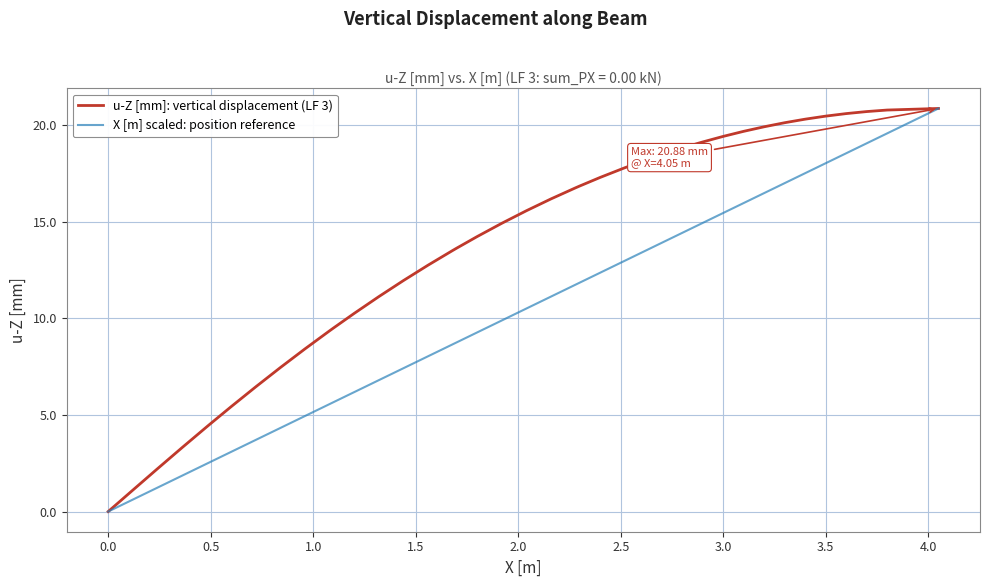

Which series has the largest total across all categories?

u-Z [mm]: vertical displacement (LF 3)